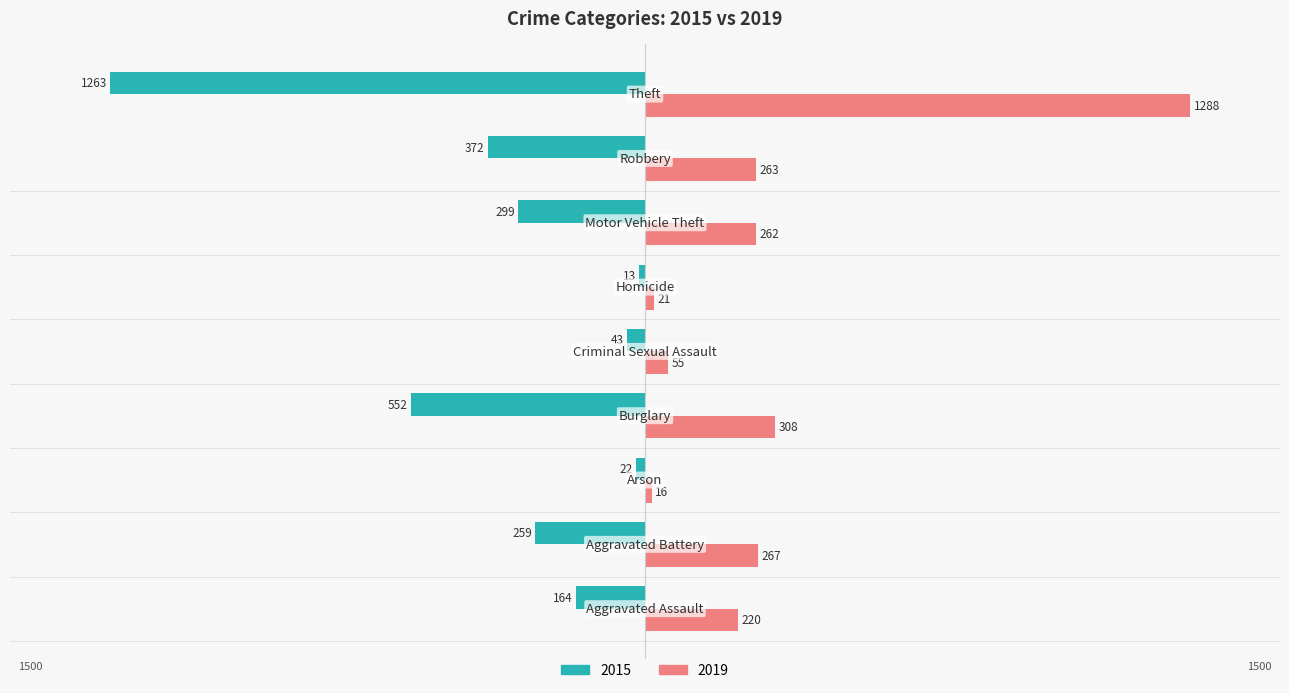

What are all the series names shown in the legend?

2015, 2019